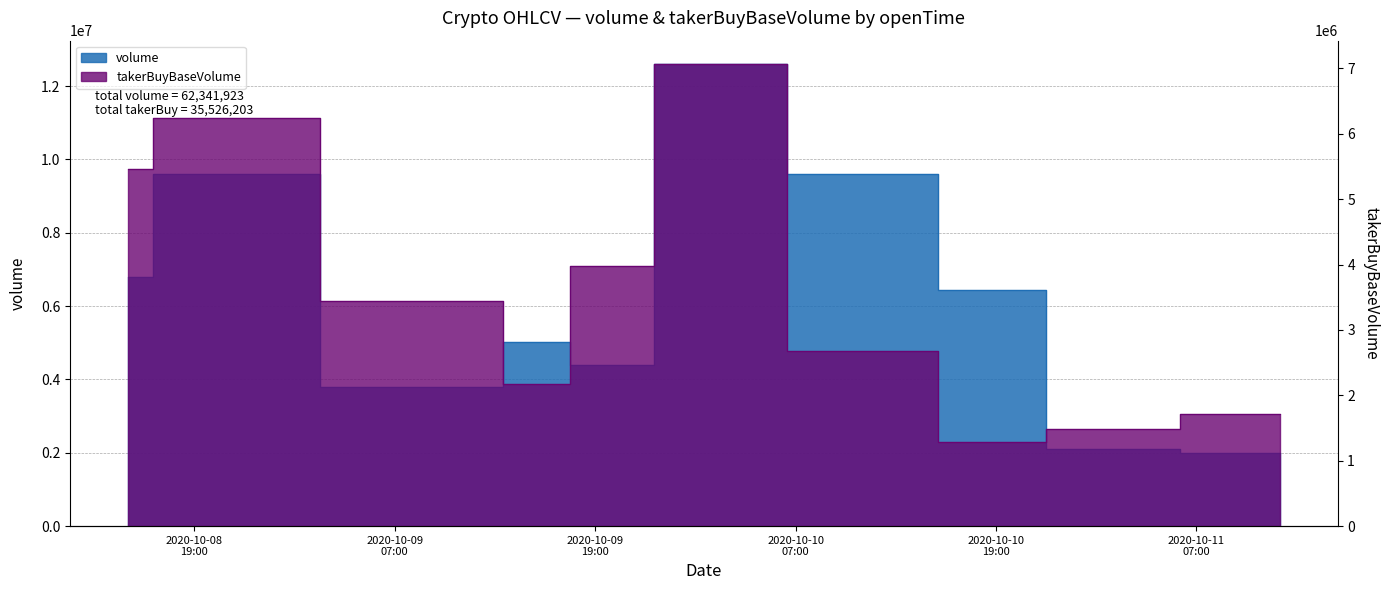

The volume series shows 2354010 at 2020-10-09 11:00. True or false?

False